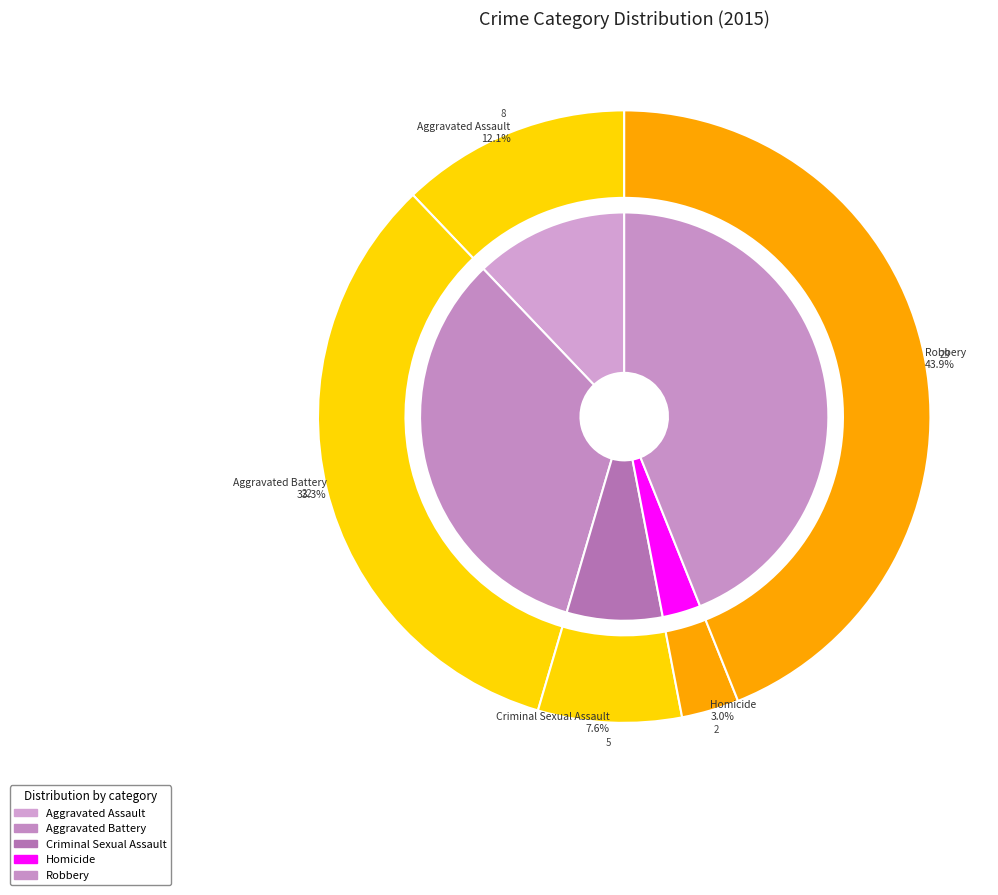

Combined, what portion of the pie is Homicide and Aggravated Assault?

15.2%